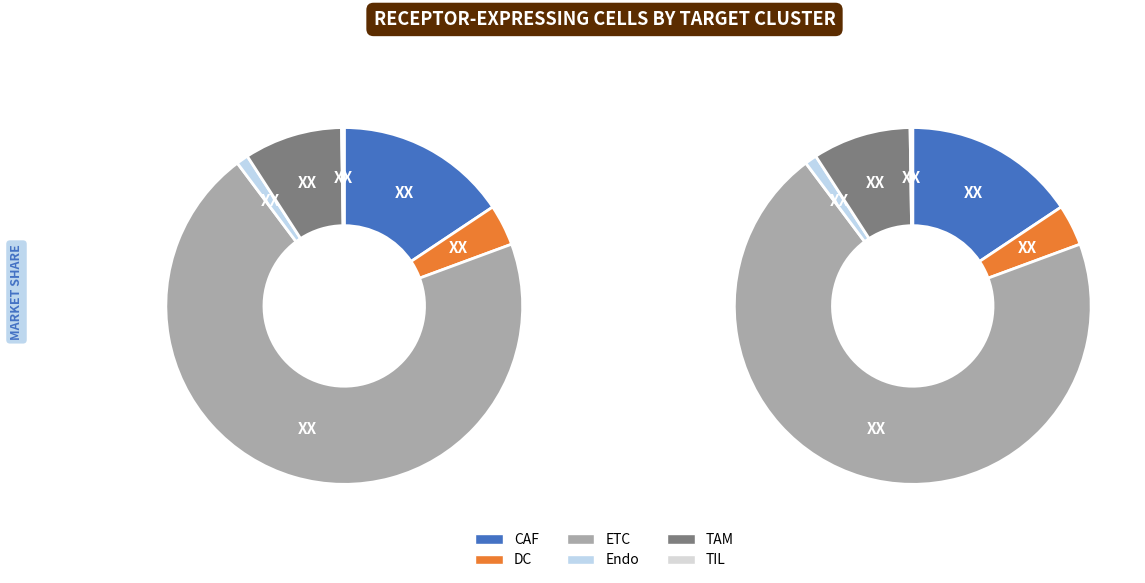

Between TAM and CAF, which is larger?

CAF